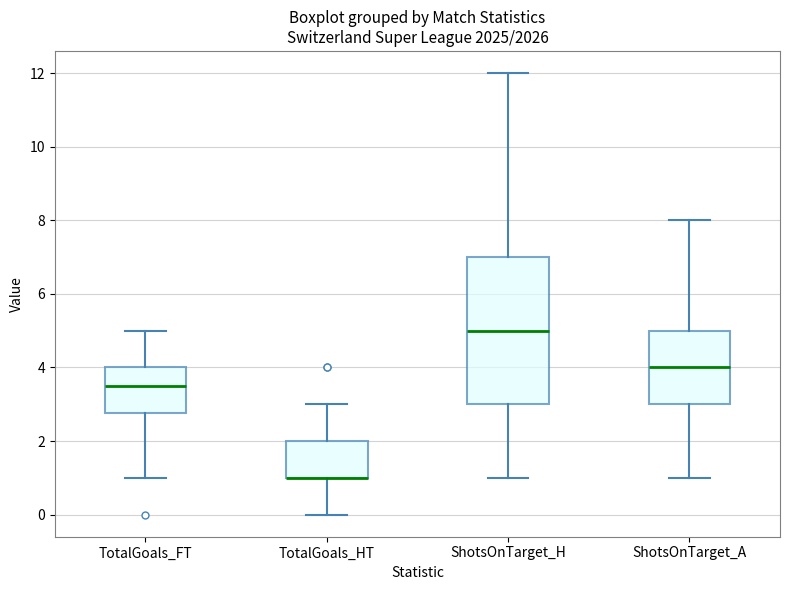

Reading left to right, transcribe this box plot: for each box, give where its median line is, the range the box spans, and where its two whiskers end, as read against the y-axis. The values are not printed on the chart, so give them approximately, as read against the axis.

TotalGoals_FT: median 3.6, box 2.8 to 4.0, whiskers 1.0 to 5.0
TotalGoals_HT: median 1.0 (drawn on the box's lower edge), box 1.0 to 2.0, whiskers 0.0 to 3.0
ShotsOnTarget_H: median 5.0, box 3.0 to 7.0, whiskers 1.0 to 12.0
ShotsOnTarget_A: median 4.0, box 3.0 to 5.0, whiskers 1.0 to 8.0